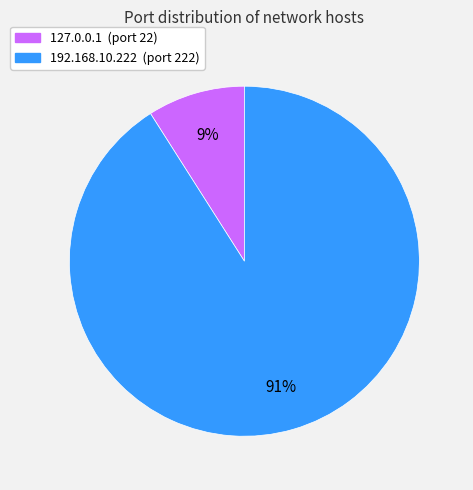

To the nearest percent, what is the average slice percentage?

50%